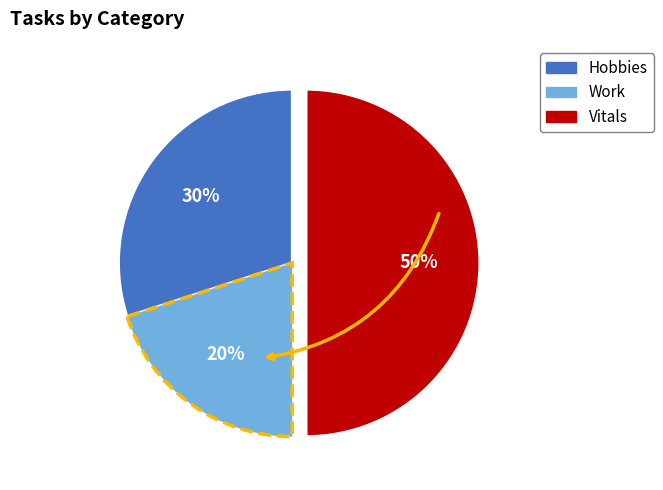

What is the smallest slice in the pie chart?

Work